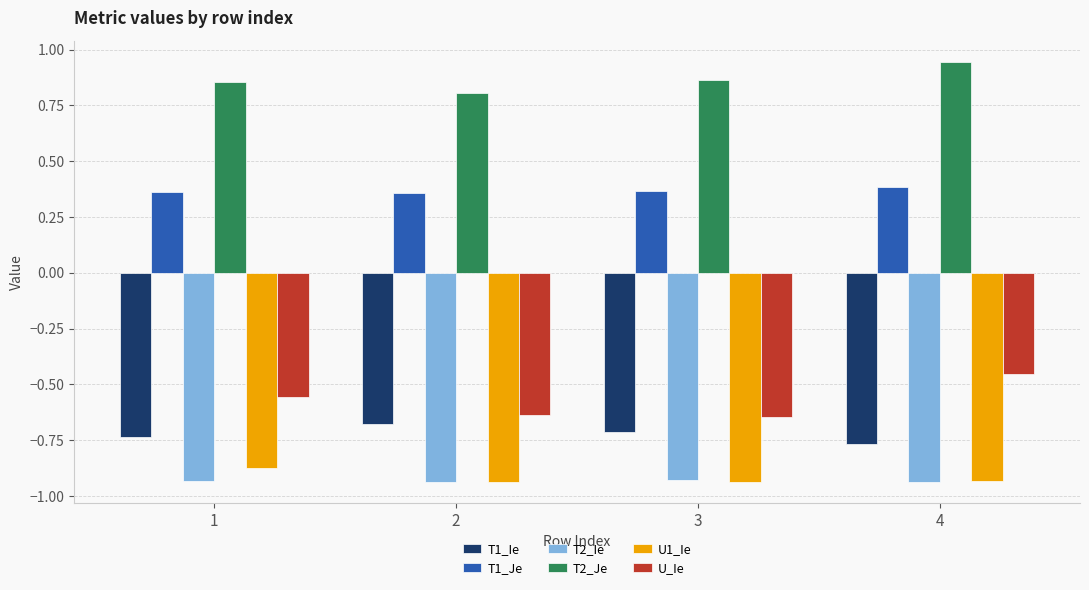

Which category has the highest value in the U_Ie series?

4